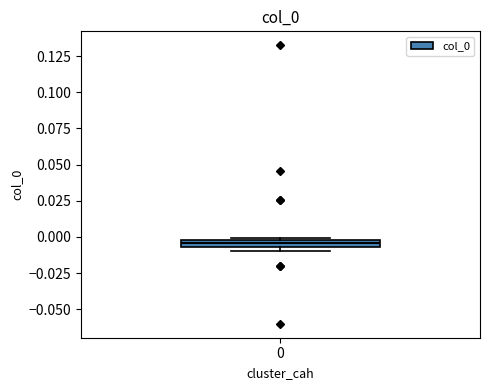

Where is the lower edge of the box at x = 0 on the y-axis? The values are not printed on the chart, so give them approximately, as read against the axis.

-0.005